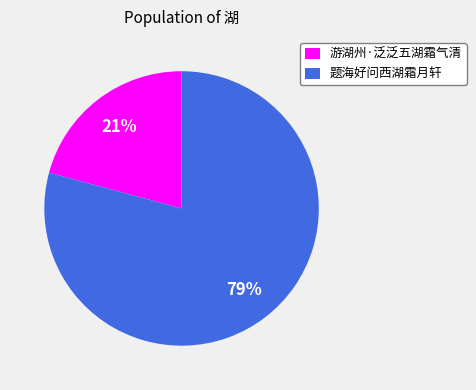

Is the sum of 题海好问西湖霜月轩 and 游湖州·泛泛五湖霜气清 greater than half?

Yes